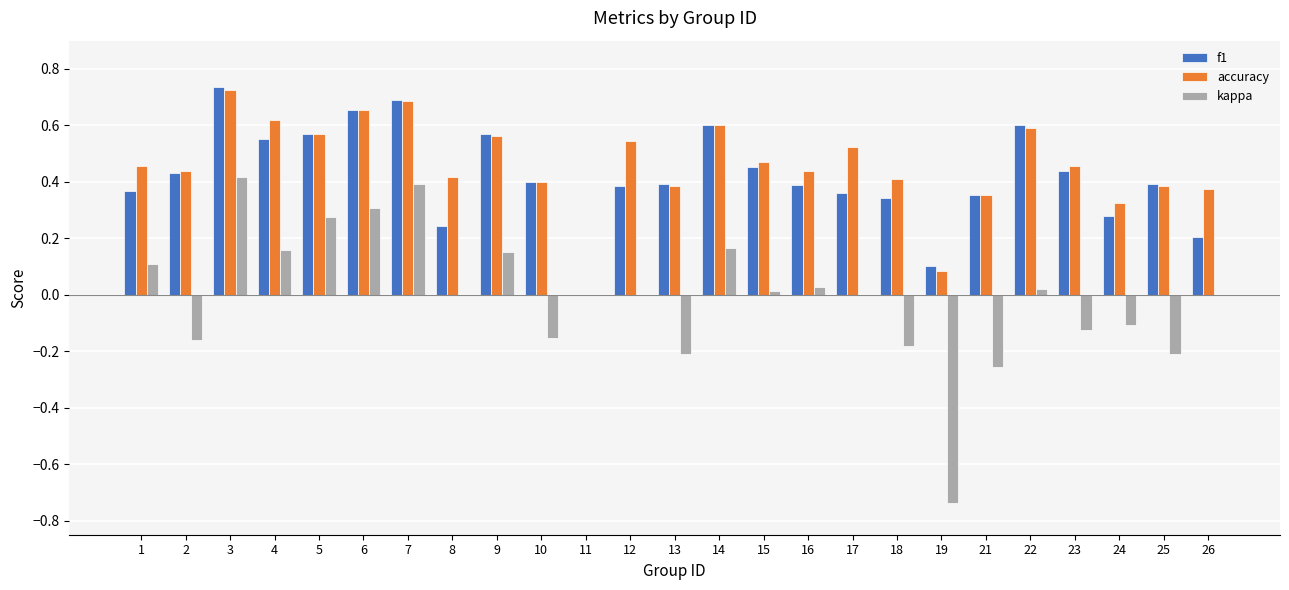

True or false: f1 has a value of 0.4 at 21.

True